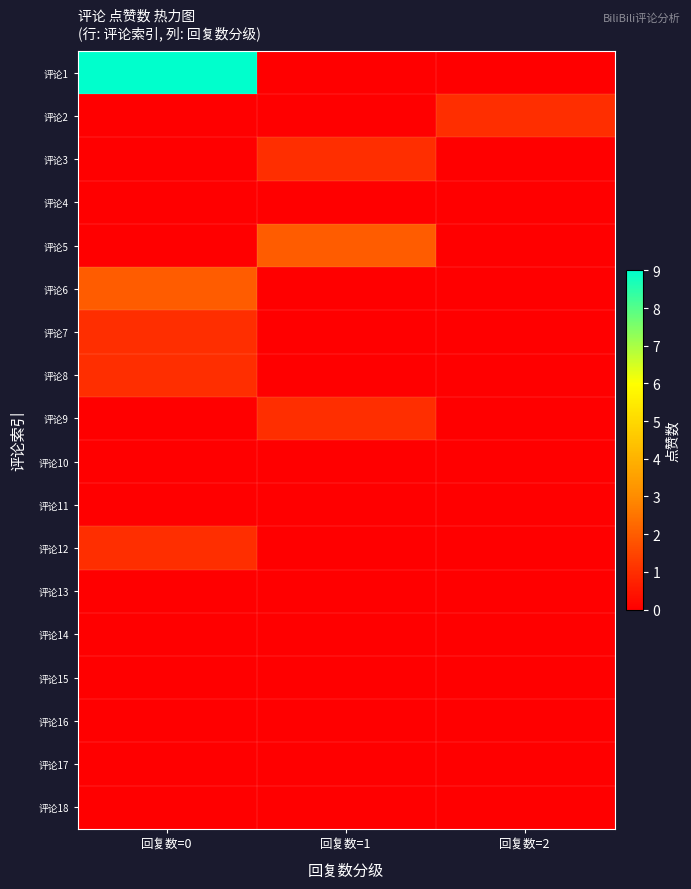

Reading left to right, what are all the values shown in this chart?

评论1: 回复数=0=9	回复数=1=0	回复数=2=0
评论2: 回复数=0=0	回复数=1=0	回复数=2=1
评论3: 回复数=0=0	回复数=1=1	回复数=2=0
评论4: 回复数=0=0	回复数=1=0	回复数=2=0
评论5: 回复数=0=0	回复数=1=2	回复数=2=0
评论6: 回复数=0=2	回复数=1=0	回复数=2=0
评论7: 回复数=0=1	回复数=1=0	回复数=2=0
评论8: 回复数=0=1	回复数=1=0	回复数=2=0
评论9: 回复数=0=0	回复数=1=1	回复数=2=0
评论10: 回复数=0=0	回复数=1=0	回复数=2=0
评论11: 回复数=0=0	回复数=1=0	回复数=2=0
评论12: 回复数=0=1	回复数=1=0	回复数=2=0
评论13: 回复数=0=0	回复数=1=0	回复数=2=0
评论14: 回复数=0=0	回复数=1=0	回复数=2=0
评论15: 回复数=0=0	回复数=1=0	回复数=2=0
评论16: 回复数=0=0	回复数=1=0	回复数=2=0
评论17: 回复数=0=0	回复数=1=0	回复数=2=0
评论18: 回复数=0=0	回复数=1=0	回复数=2=0